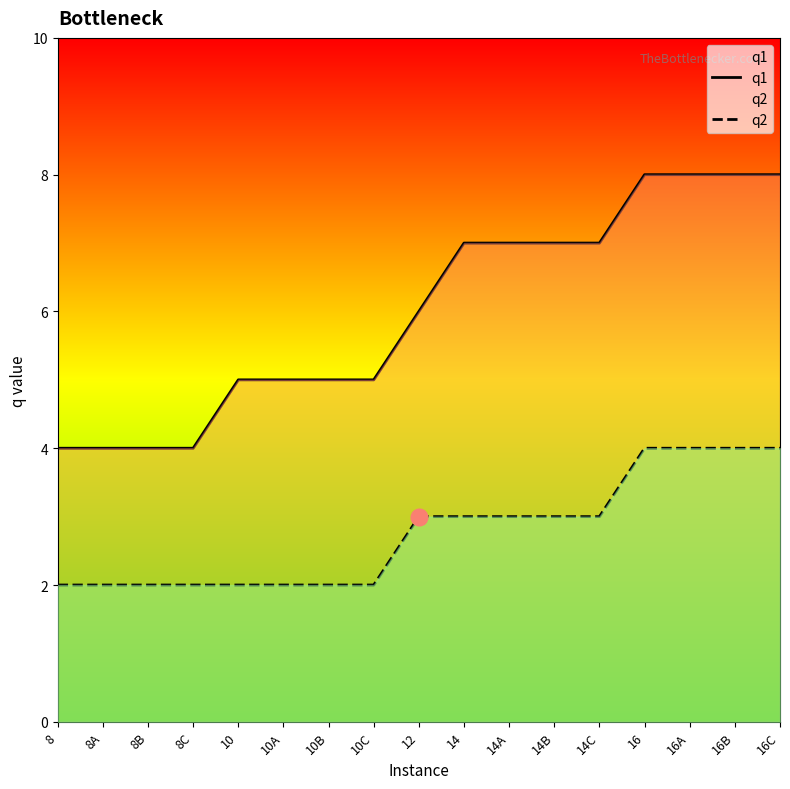

At which label does q1 reach its peak?

16